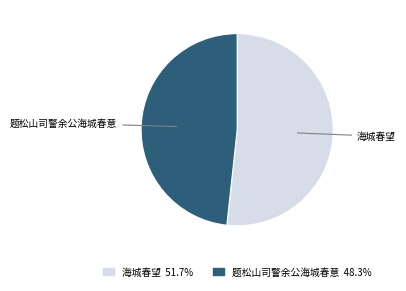

Which slice is the smallest?

题松山司警余公海城春意